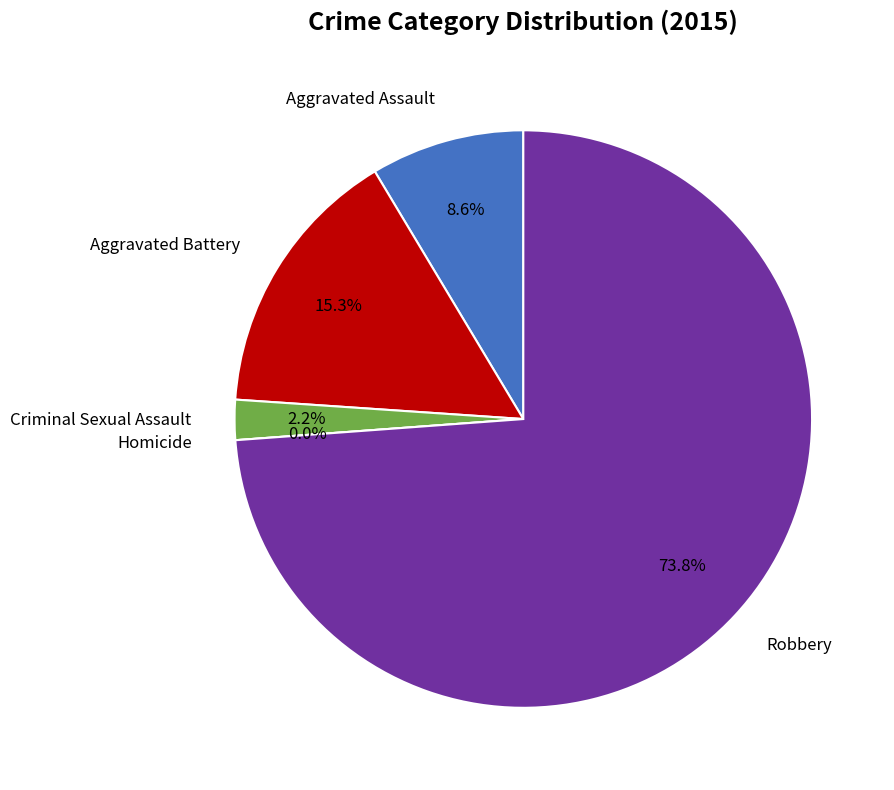

What is the smallest slice in the pie chart?

Homicide